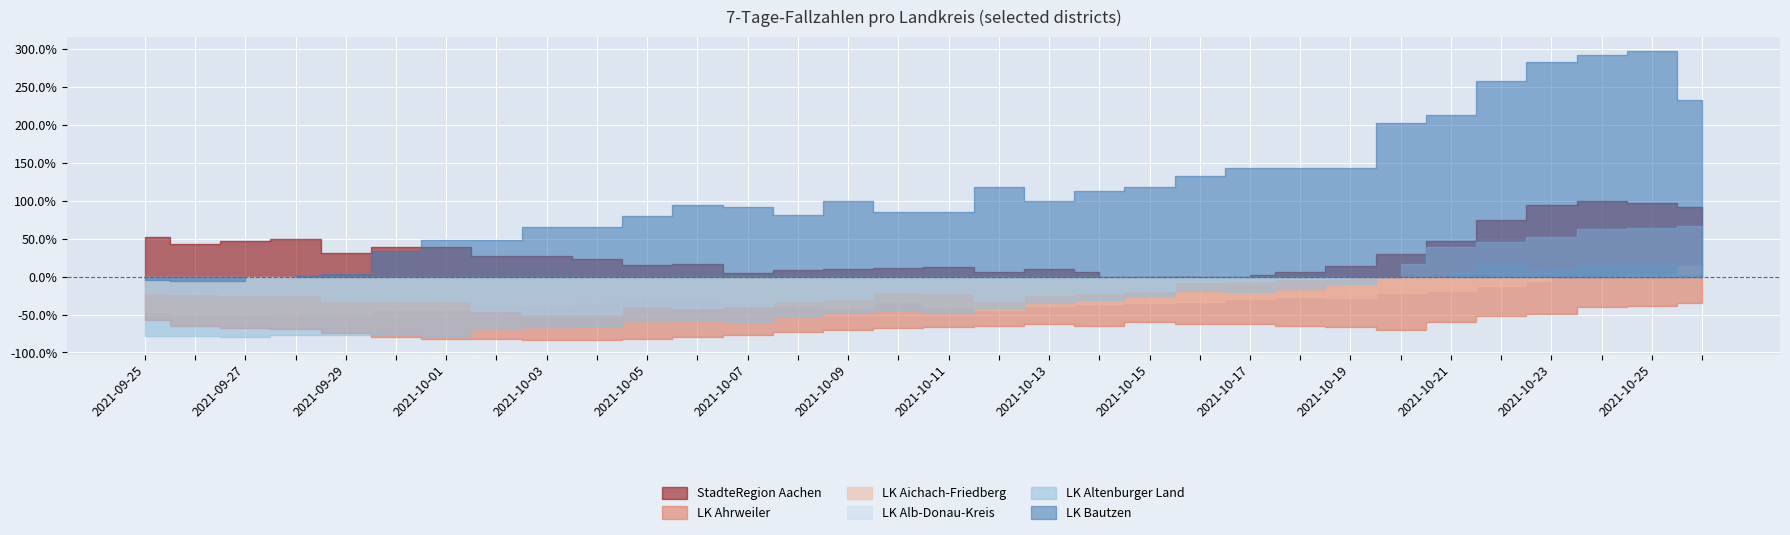

What are all the series names shown in the legend?

StadteRegion Aachen, LK Ahrweiler, LK Aichach-Friedberg, LK Alb-Donau-Kreis, LK Altenburger Land, LK Bautzen